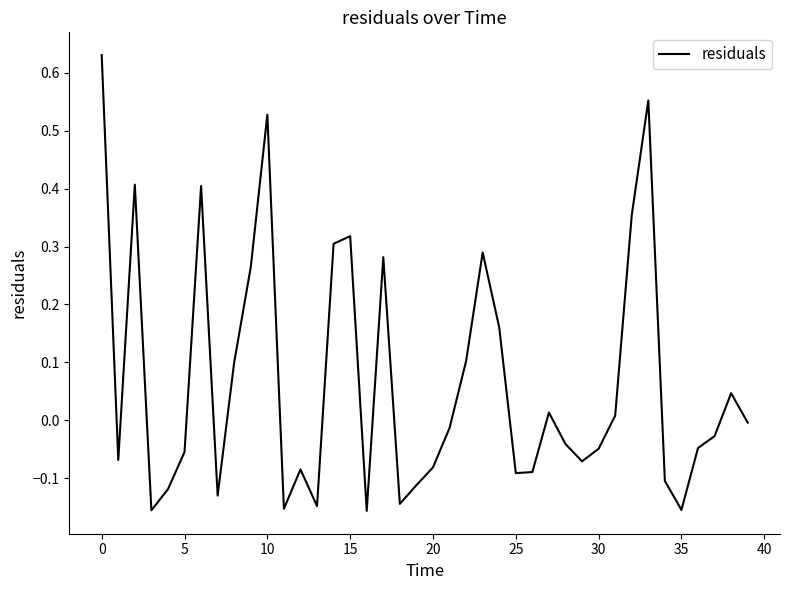

What is the difference between the maximum and minimum values?

0.8